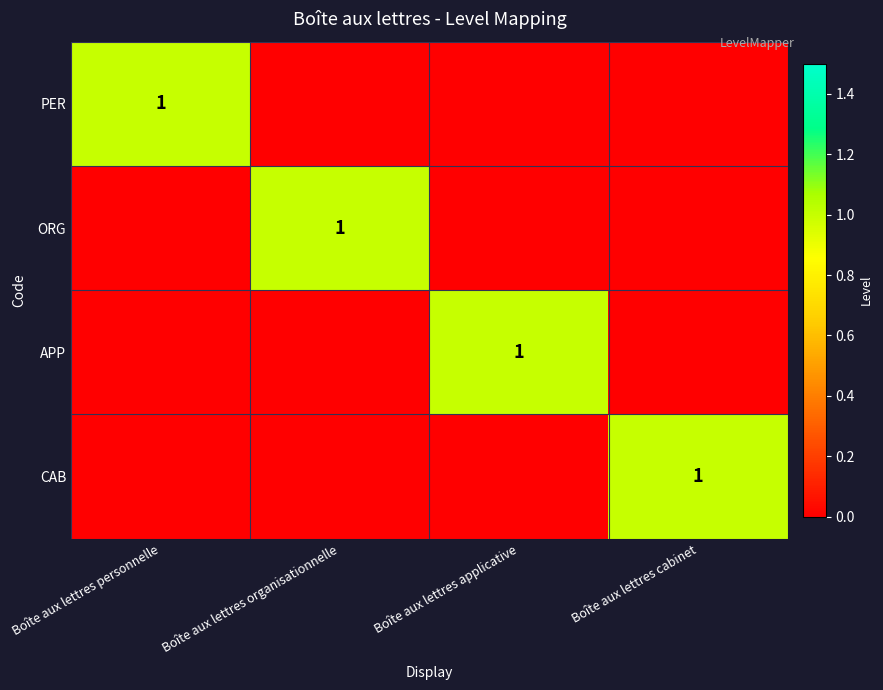

What is the total value across all series at Boîte aux lettres personnelle?

1